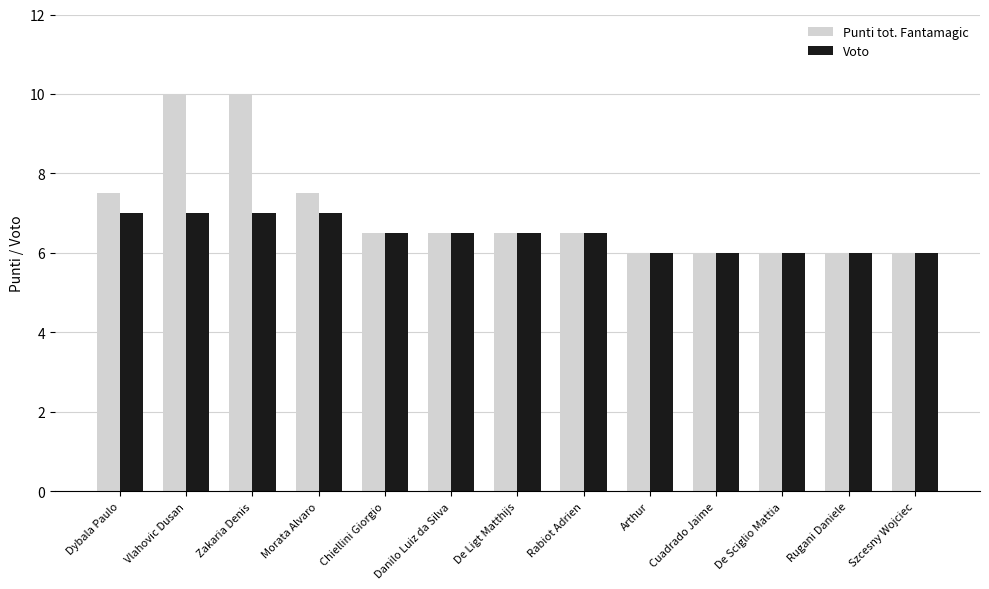

What is the total value across all series at Morata Alvaro?

14.5